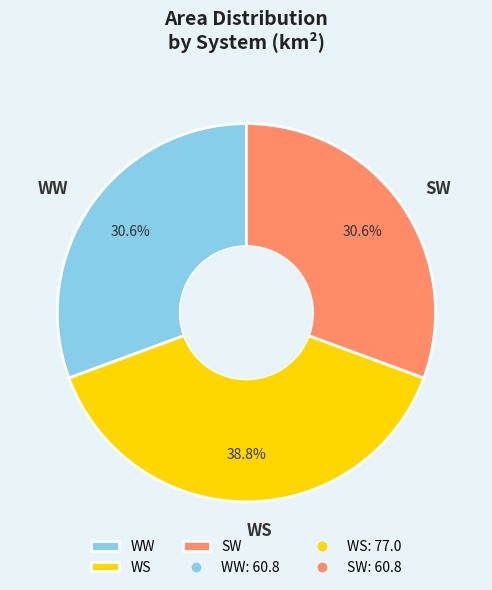

To the nearest percent, what percentage of the pie is WS?

39%